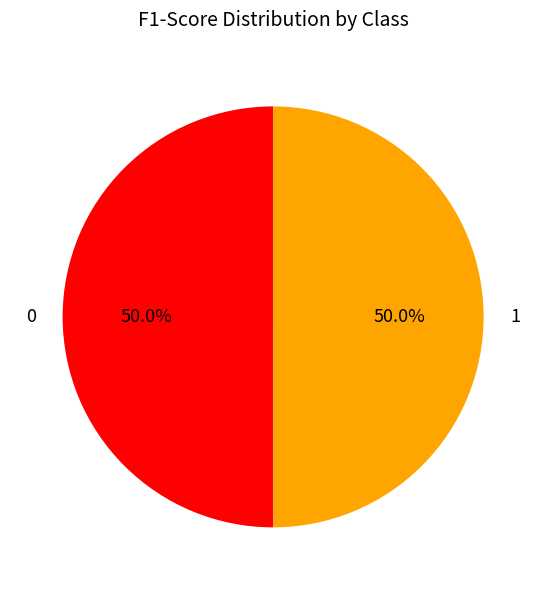

To the nearest percent, what is the average slice percentage?

50%